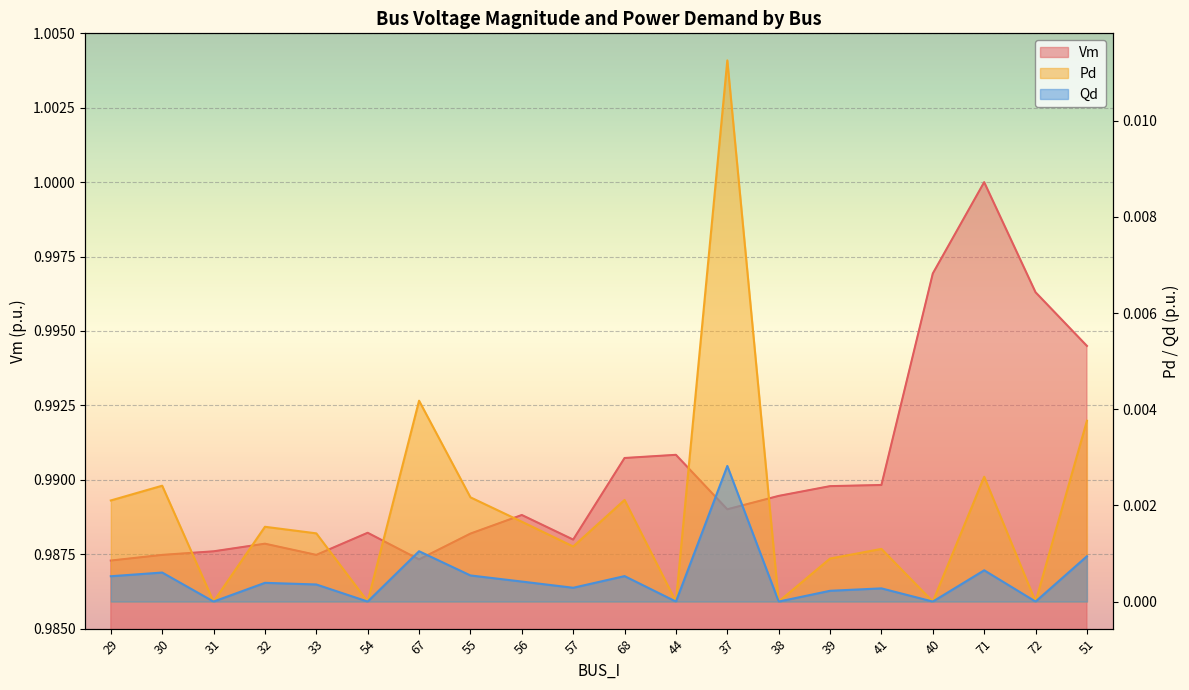

Reading left to right, extract all data points from this chart.

Vm: 29=1.0	30=1.0	31=1.0	32=1.0	33=1.0	54=1.0	67=1.0	55=1.0	56=1.0	57=1.0	68=1.0	44=1.0	37=1.0	38=1.0	39=1.0	41=1.0	40=1.0	71=1.0	72=1.0	51=1.0
Pd: 29=0.0	30=0.0	31=0.0	32=0.0	33=0.0	54=0.0	67=0.0	55=0.0	56=0.0	57=0.0	68=0.0	44=0.0	37=0.0	38=0.0	39=0.0	41=0.0	40=0.0	71=0.0	72=0.0	51=0.0
Qd: 29=0.0	30=0.0	31=0.0	32=0.0	33=0.0	54=0.0	67=0.0	55=0.0	56=0.0	57=0.0	68=0.0	44=0.0	37=0.0	38=0.0	39=0.0	41=0.0	40=0.0	71=0.0	72=0.0	51=0.0